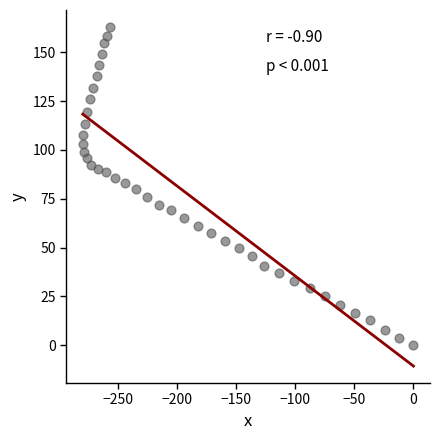

What is the range of Y values (max minus min)?

162.9